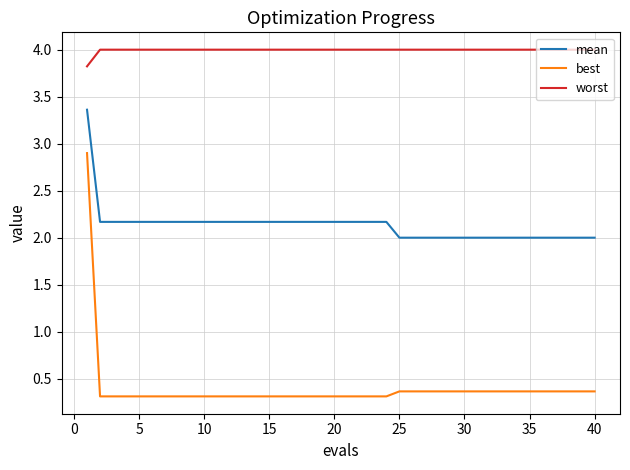

What is the sum of all mean values?

85.2